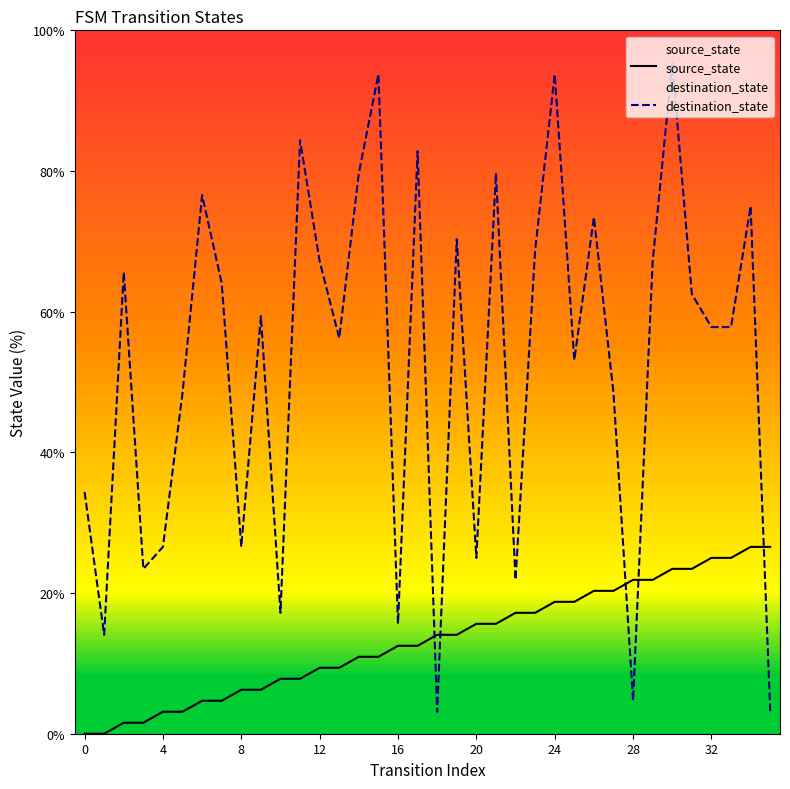

At 35, list the series in order from largest to smallest.

source_state, destination_state